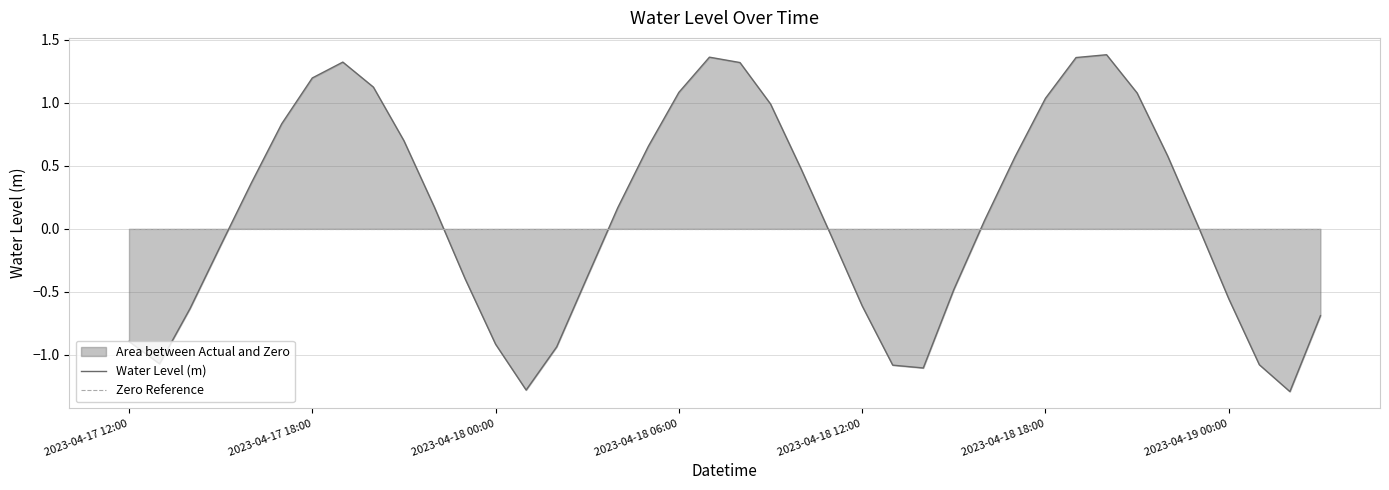

Does the chart display data point markers on the line(s)?

No